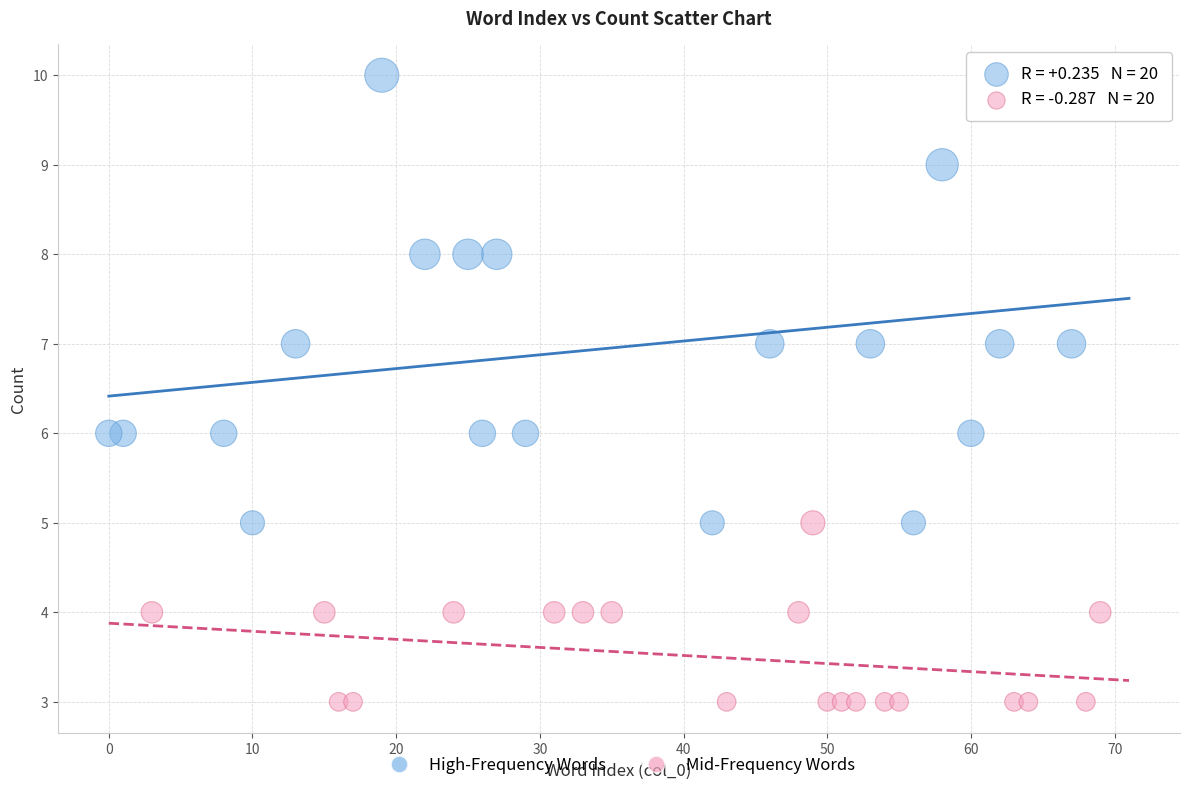

Which series contains the lowest Y value?

Mid-Frequency Words